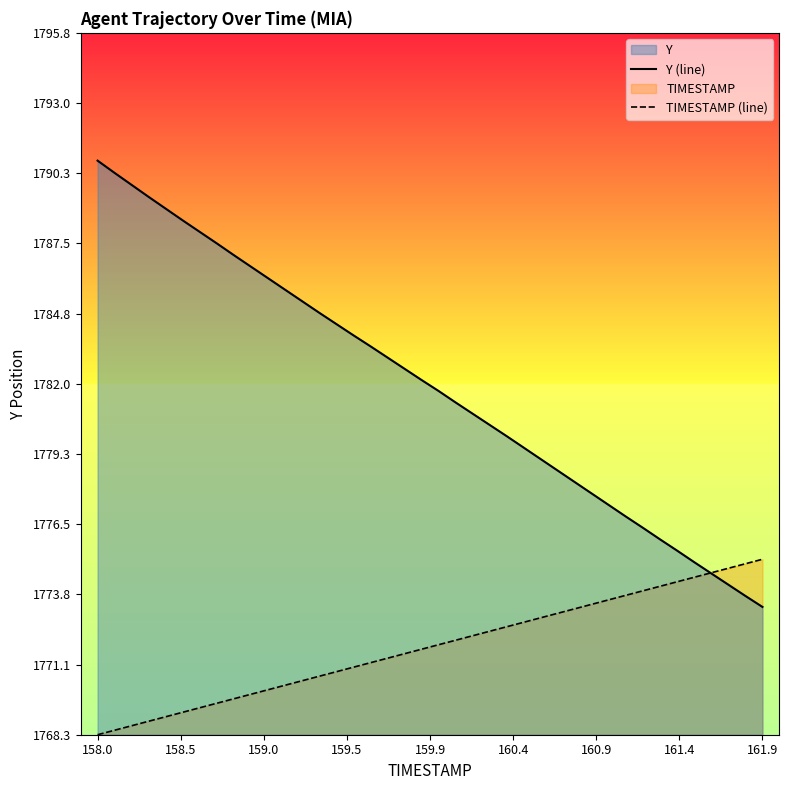

Is it true that Y (line) equals 1790.8 at 158.0?

True